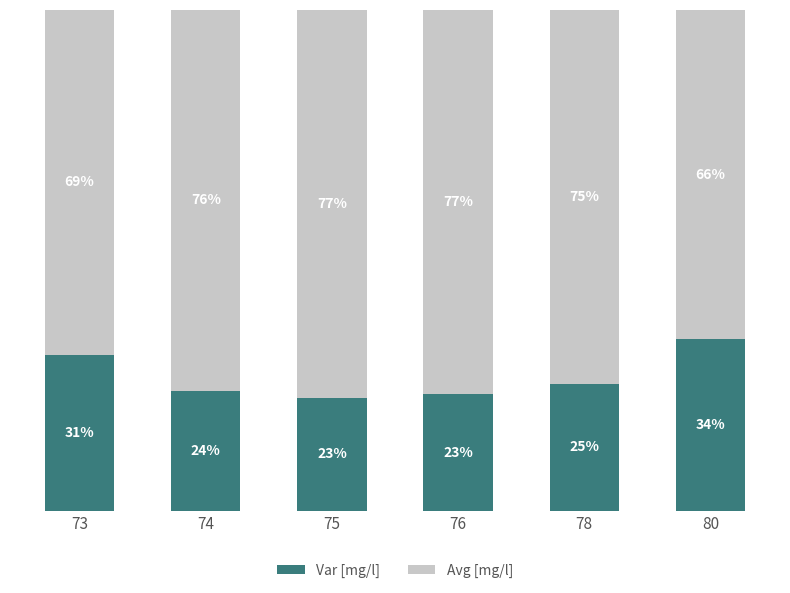

At which label does Var [mg/l] first exceed 25?

73